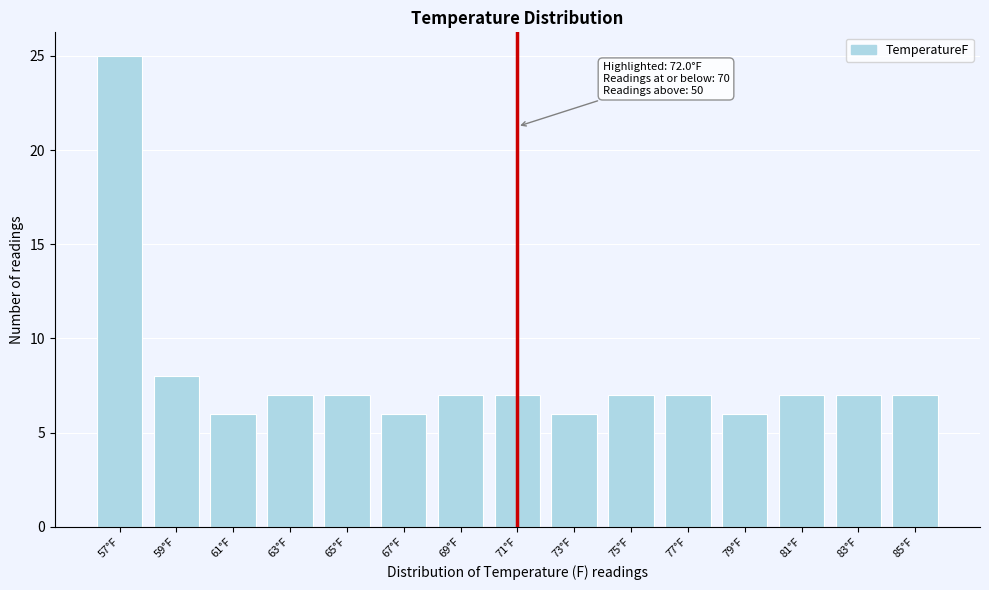

Reading left to right, what are all the values shown in this chart?

25	8	6	7	7	6	7	7	6	7	7	6	7	7	7